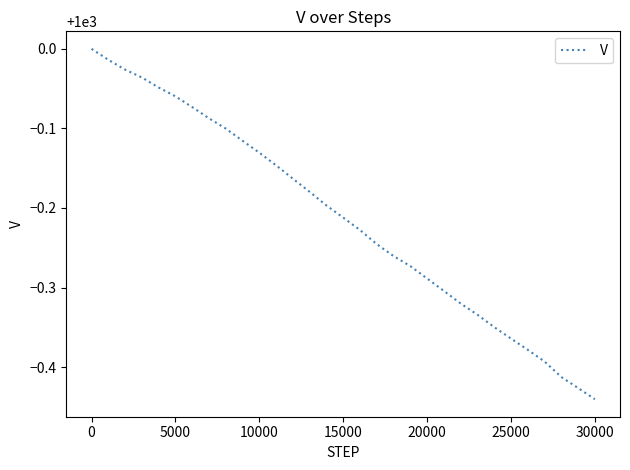

What is the difference between the maximum and minimum values?

0.4